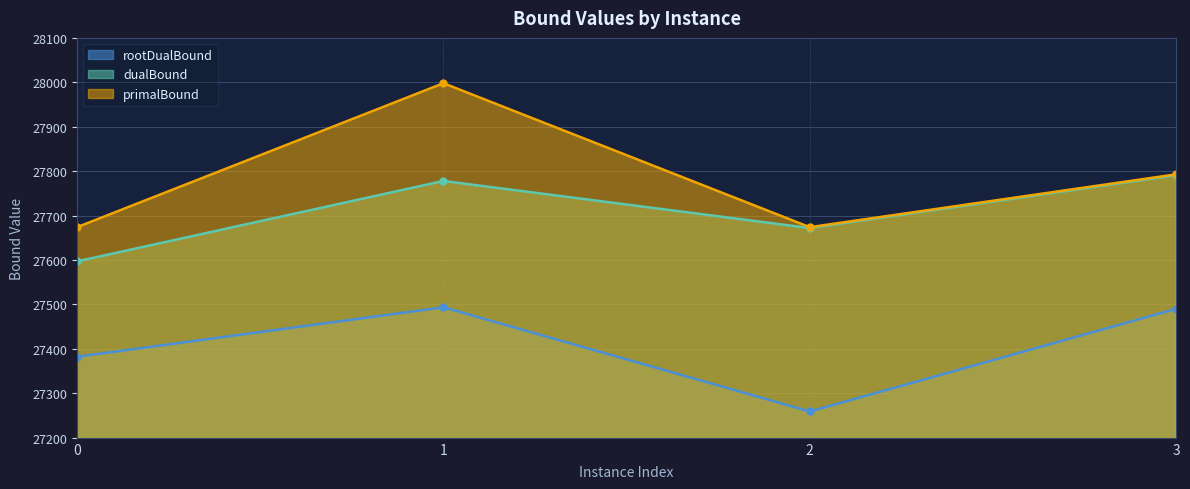

Does the chart have visible grid lines?

Yes